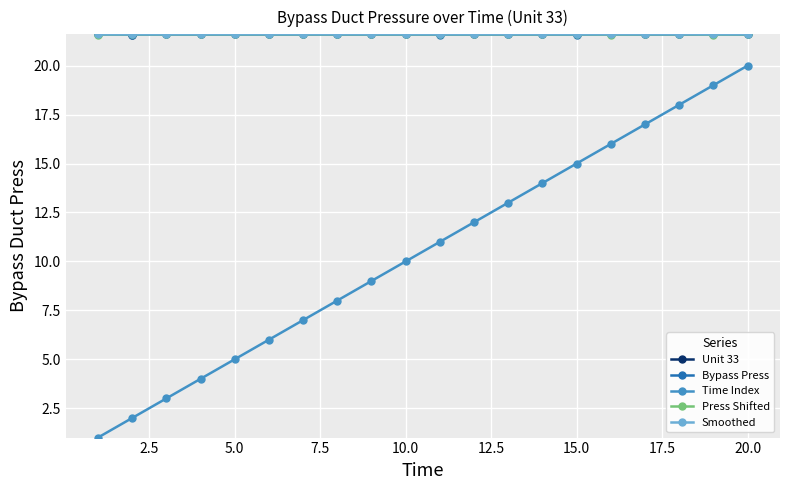

True or false: Unit 33 and Time Index cross at least once.

False